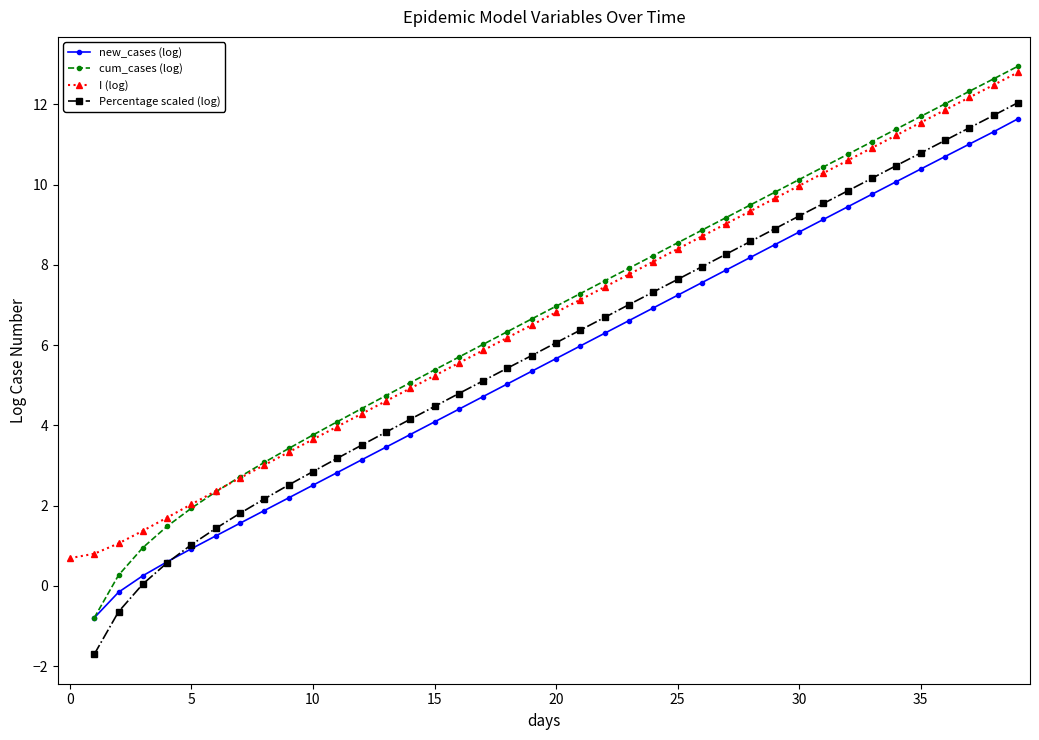

What is the difference between the cum_cases (log) values at 12 and 18?

1.9